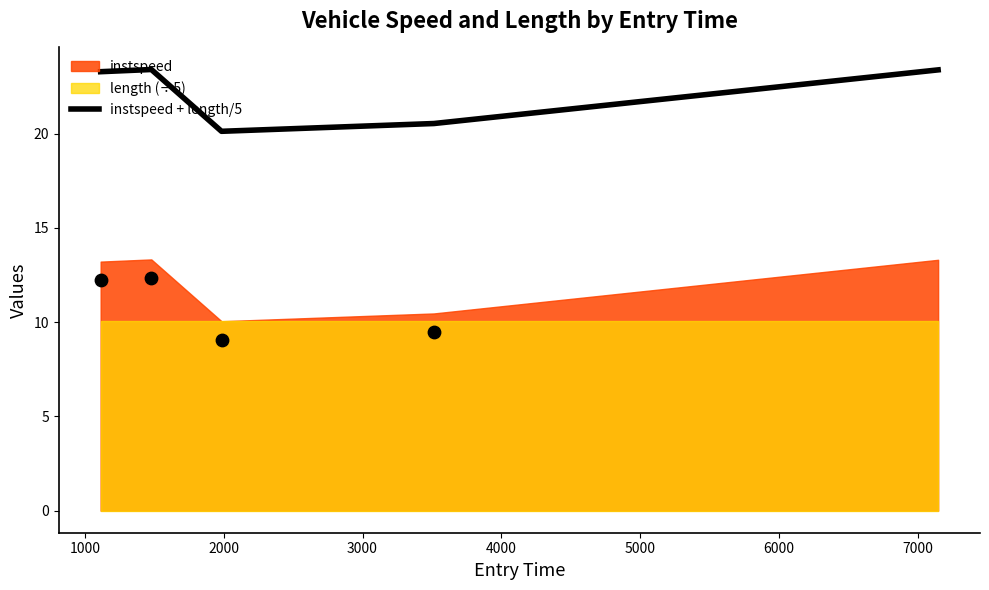

What is the highest value of the instspeed + length/5 series?

23.4